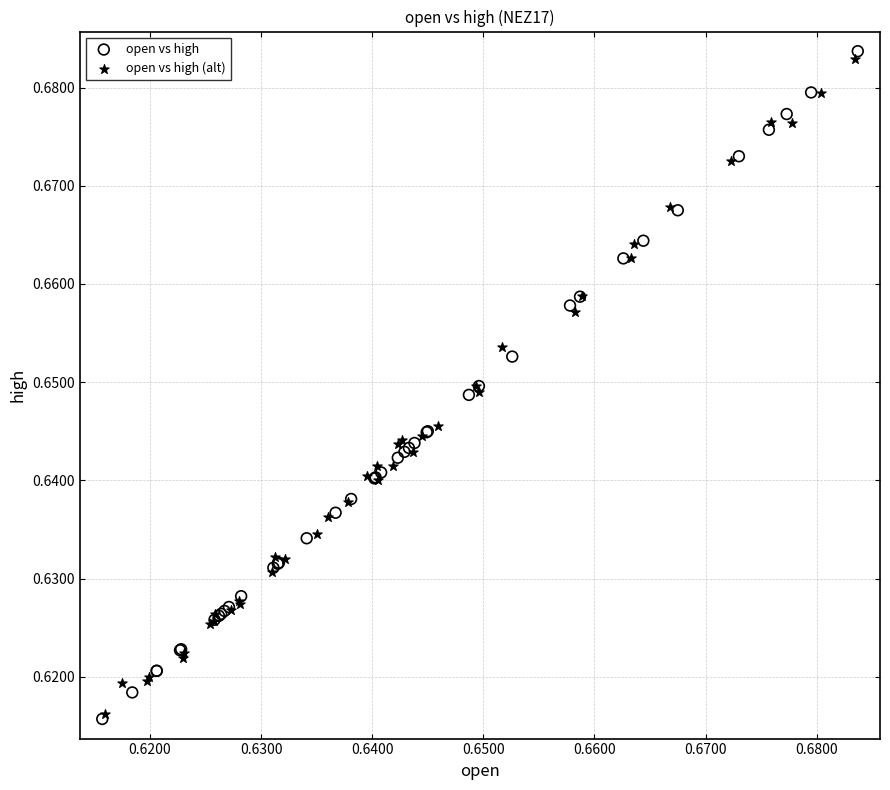

Which series has the widest spread of Y values?

open vs high